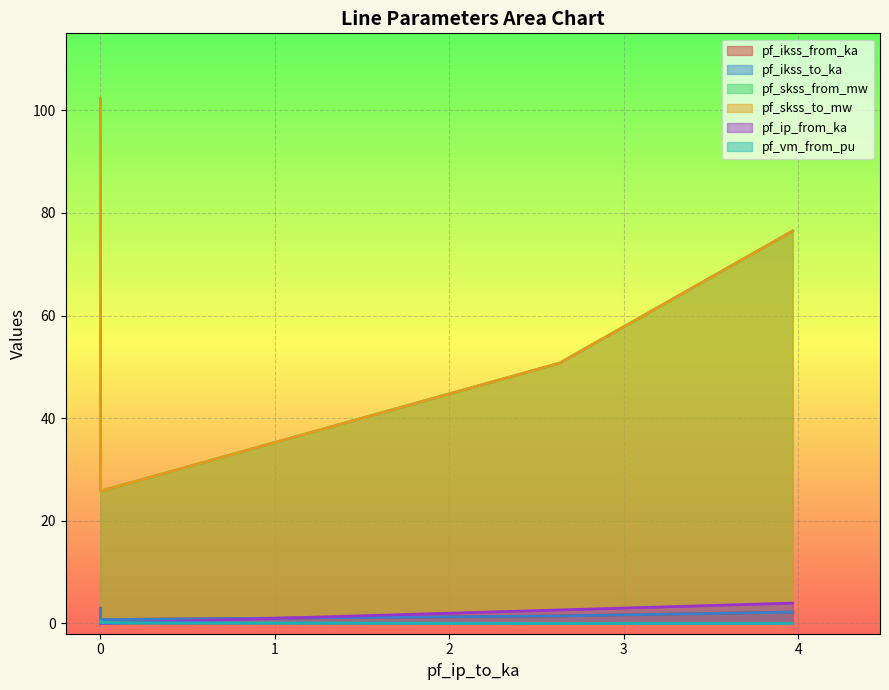

Read the pf_skss_from_mw value at Line_0.

102.2